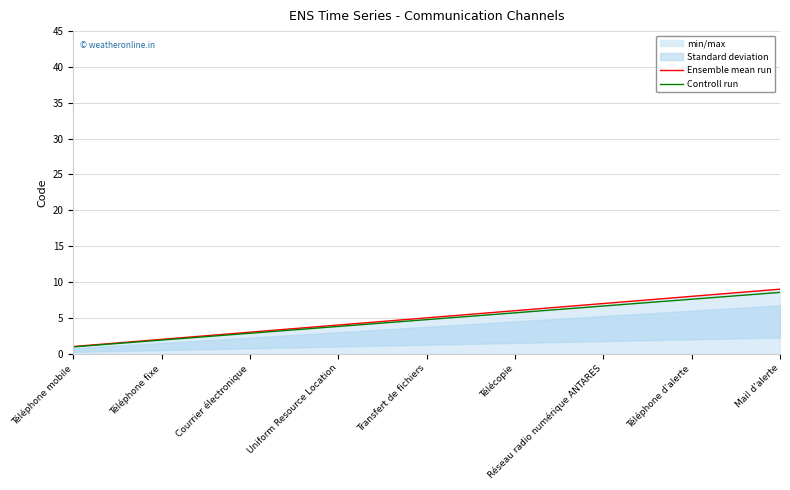

True or false: Controll run has a value of 6.7 at Uniform Resource Location.

False